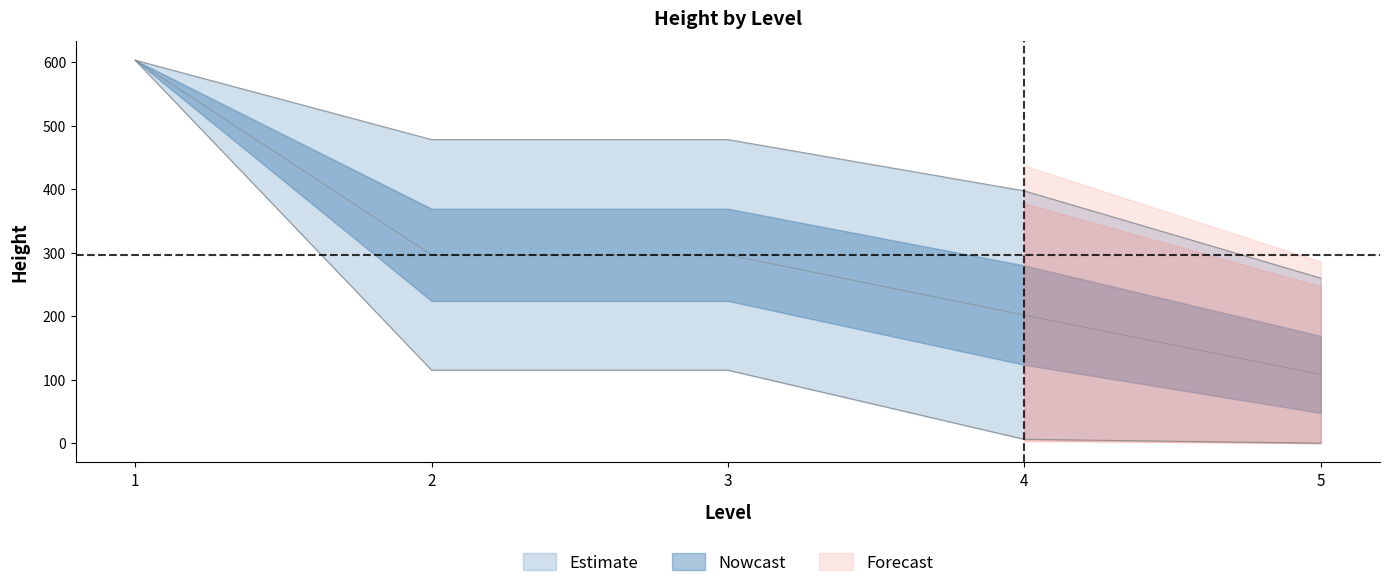

Read the value at 2, to the nearest 100.

100